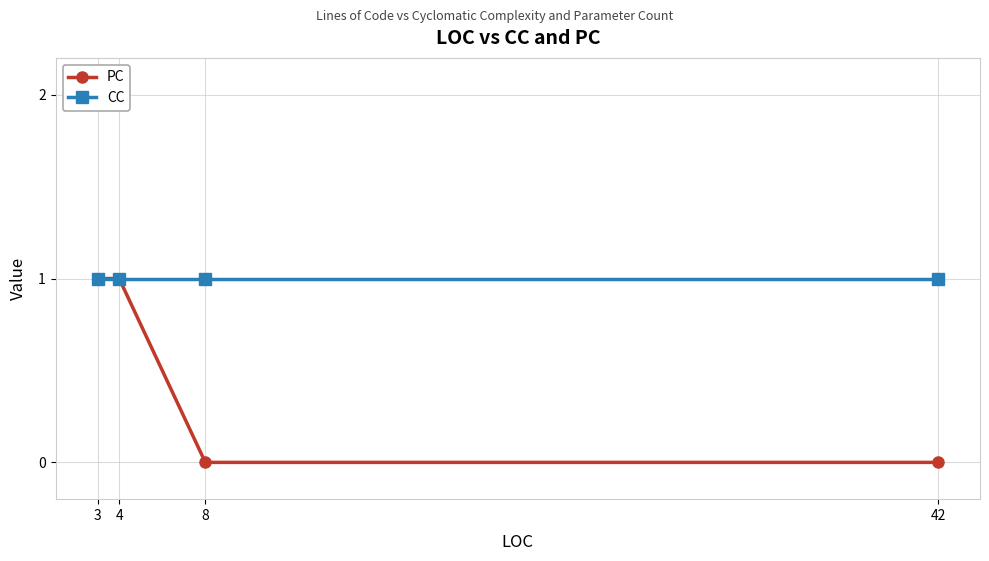

What is the maximum value for CC?

1